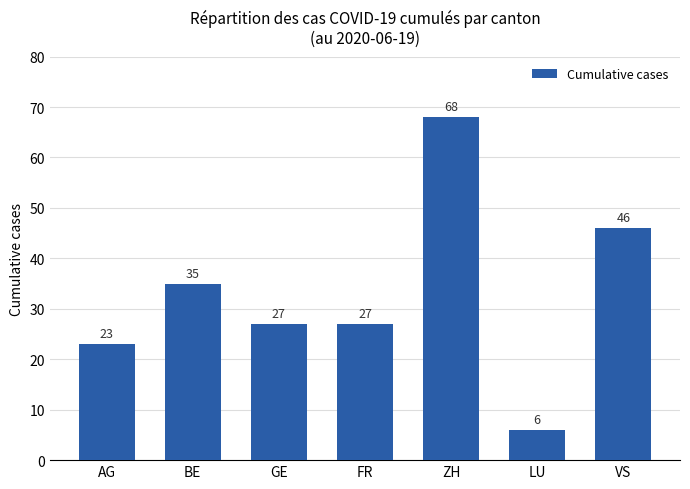

How many series are shown in this chart?

1